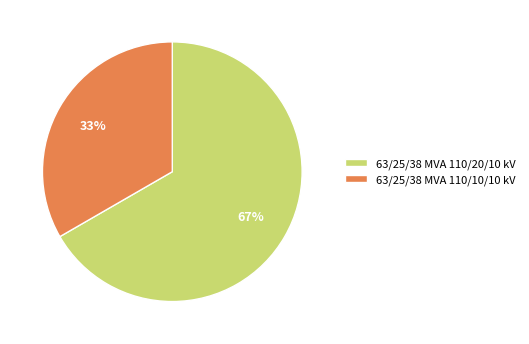

Which category has the smallest portion of the pie?

63/25/38 MVA 110/10/10 kV